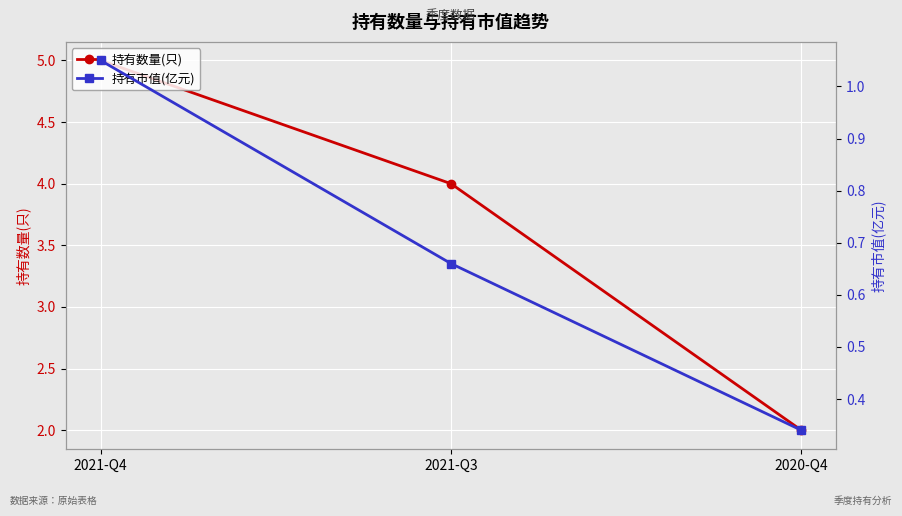

Rank the categories by 持有市值(亿元) value from lowest to highest.

2020-Q4, 2021-Q3, 2021-Q4